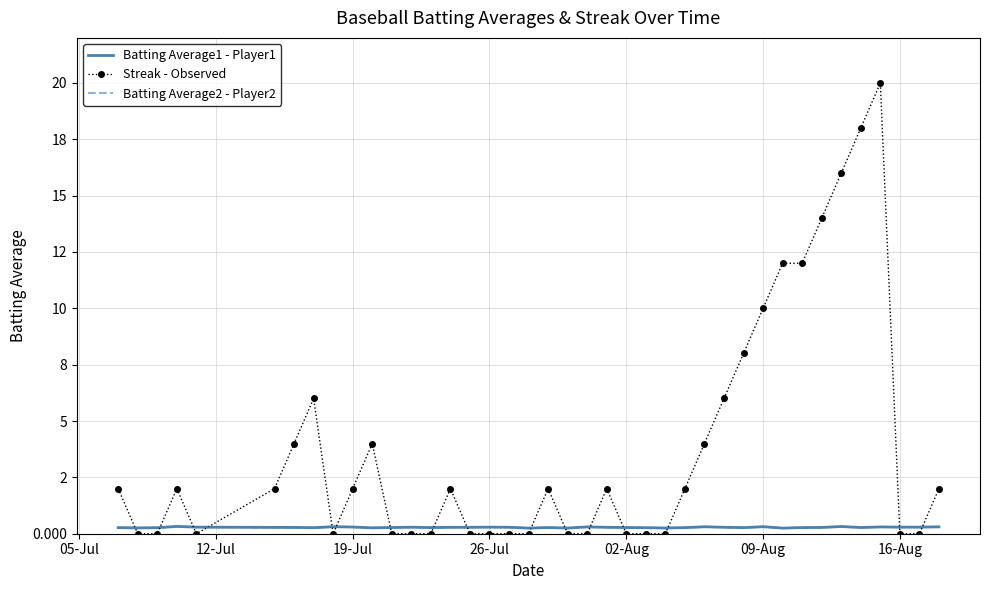

What is the sum of all Streak - Observed values?

152.0